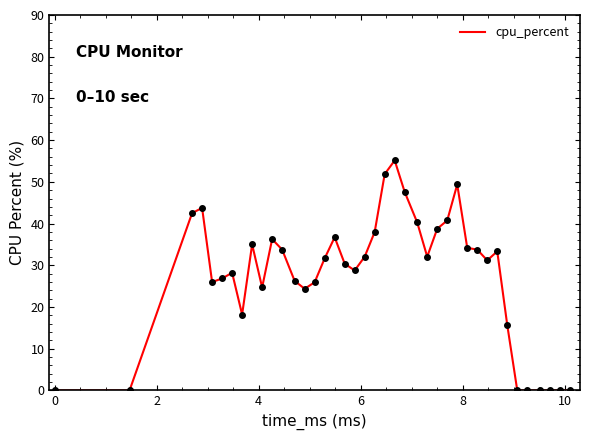

What is the difference between the maximum and minimum values?

55.1